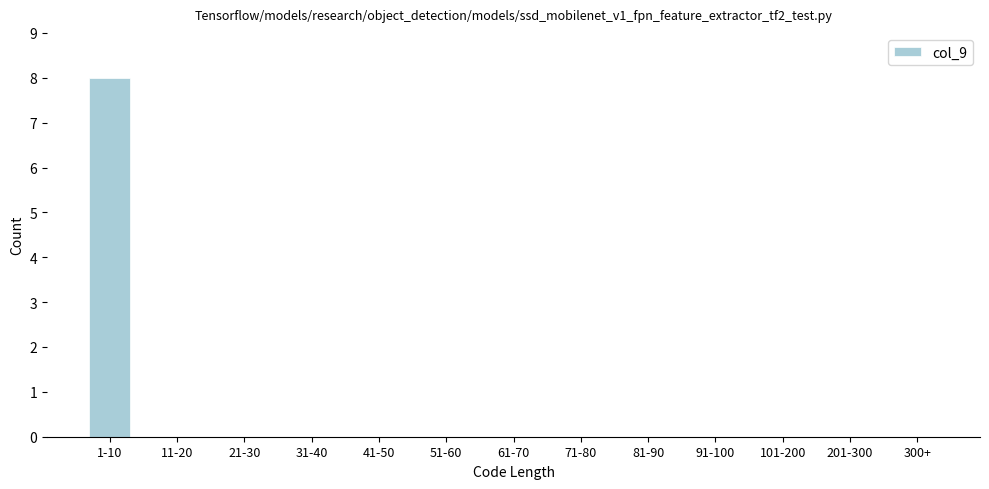

Reading left to right, transcribe all the data shown in this chart.

1-10=8	11-20=0	21-30=0	31-40=0	41-50=0	51-60=0	61-70=0	71-80=0	81-90=0	91-100=0	101-200=0	201-300=0	300+=0